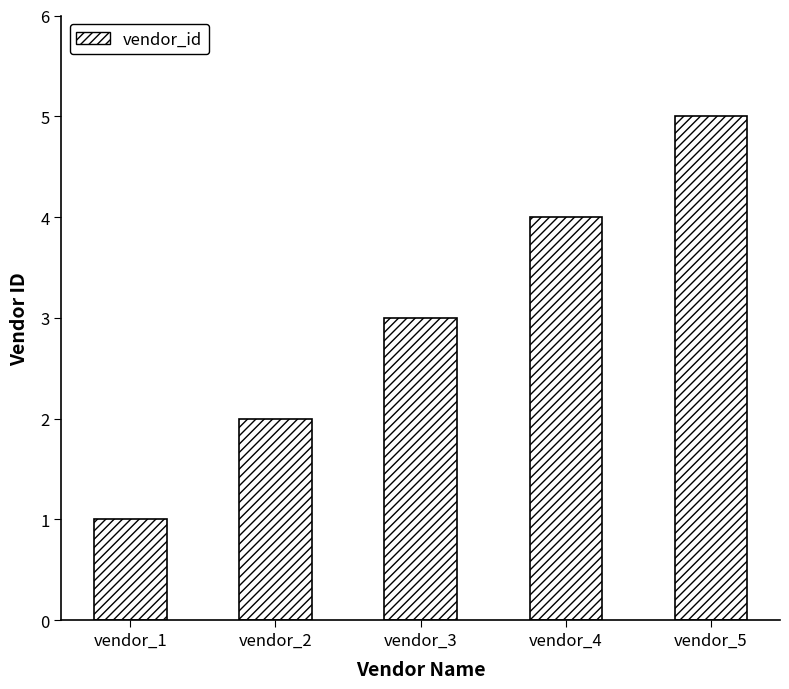

What is the value of the 5th bar from the left?

5